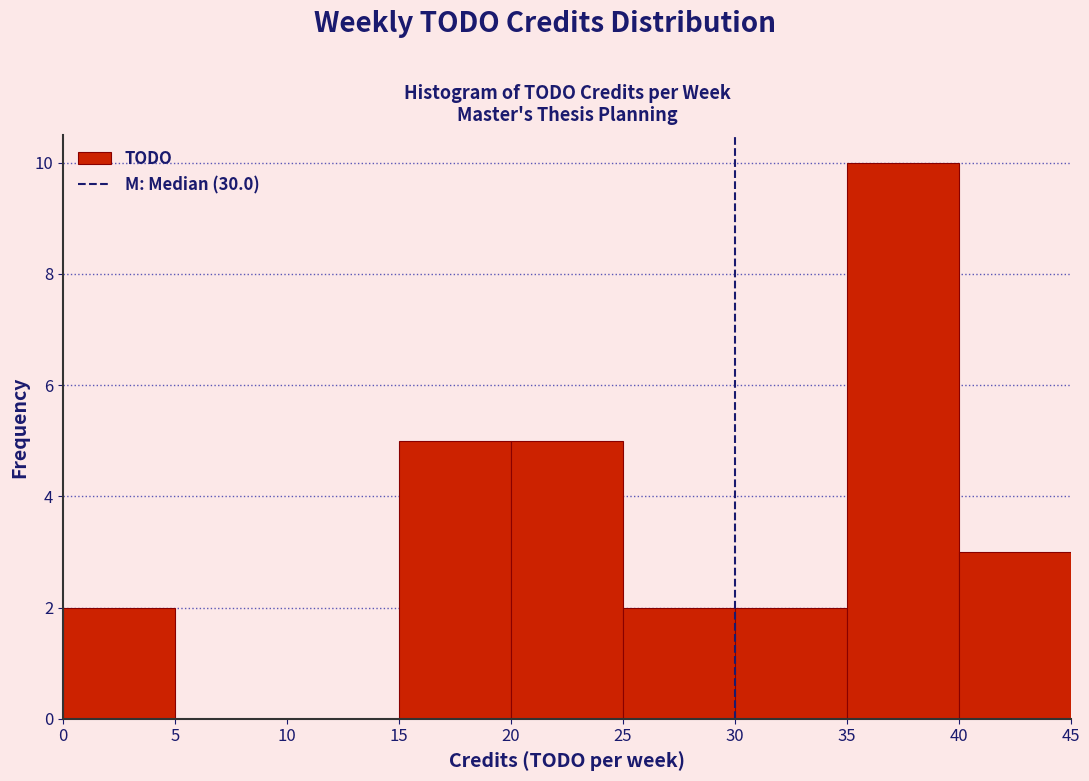

Reading left to right, transcribe this chart: for each bar, give the range it covers on the x-axis and its height. The values are not printed on the chart, so give them approximately, as read against the axis.

0 to 5: 2
5 to 10: 0
10 to 15: 0
15 to 20: 5
20 to 25: 5
25 to 30: 2
30 to 35: 2
35 to 40: 10
40 to 45: 3